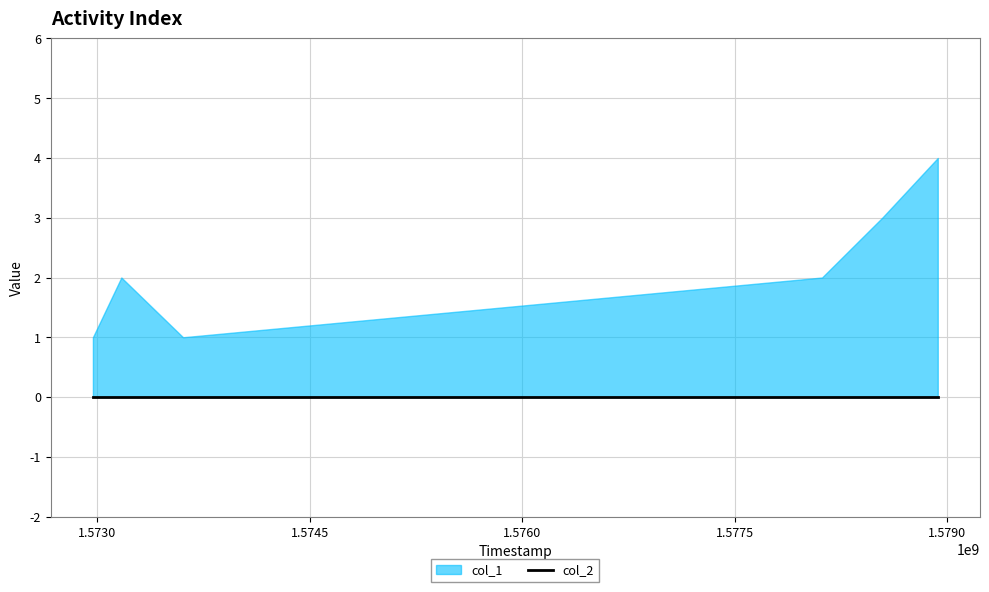

What are all the series names shown in the legend?

col_1, col_2